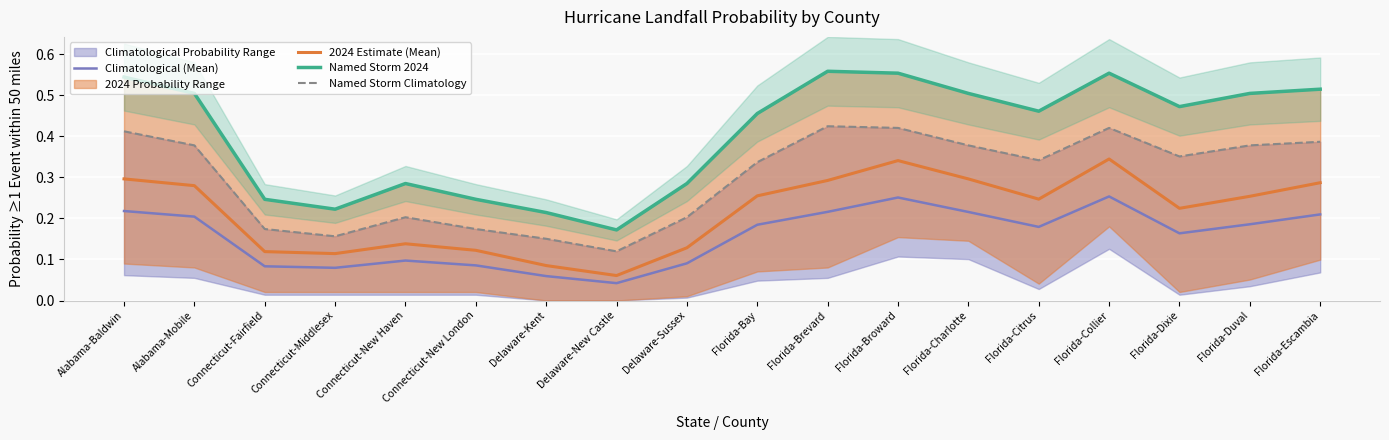

Is it true that 2024 Estimate (Mean) equals 0.1 at Connecticut-New London?

True